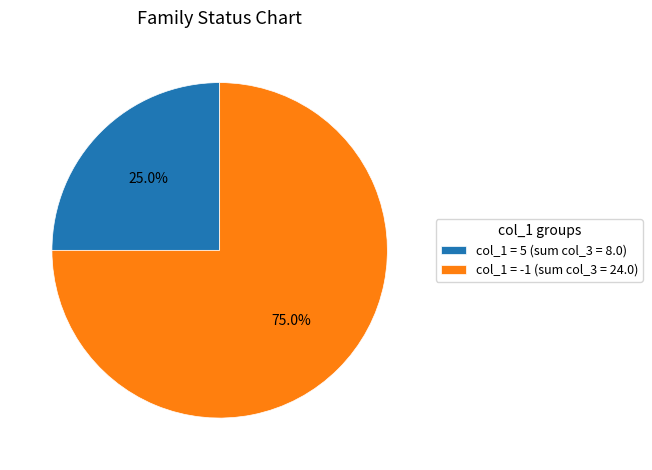

Which has a higher value, col_1 = -1 (sum col_3 = 24.0) or col_1 = 5 (sum col_3 = 8.0)?

col_1 = -1 (sum col_3 = 24.0)